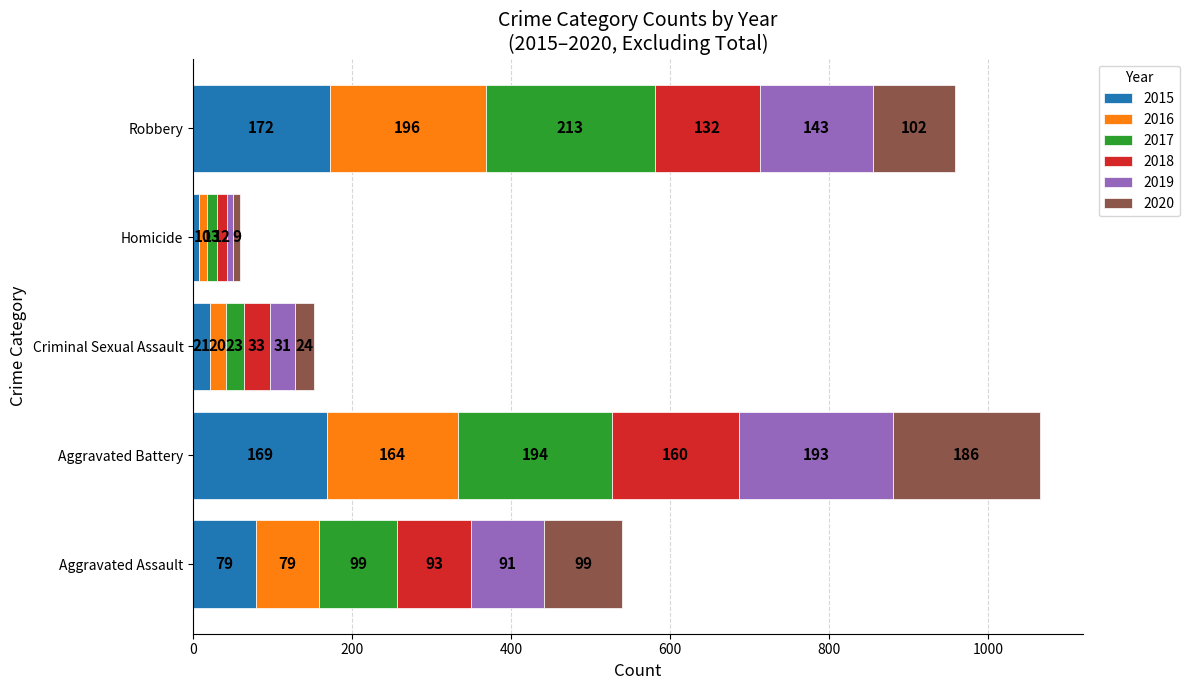

At which label is 2015 closest to 89?

Aggravated Assault